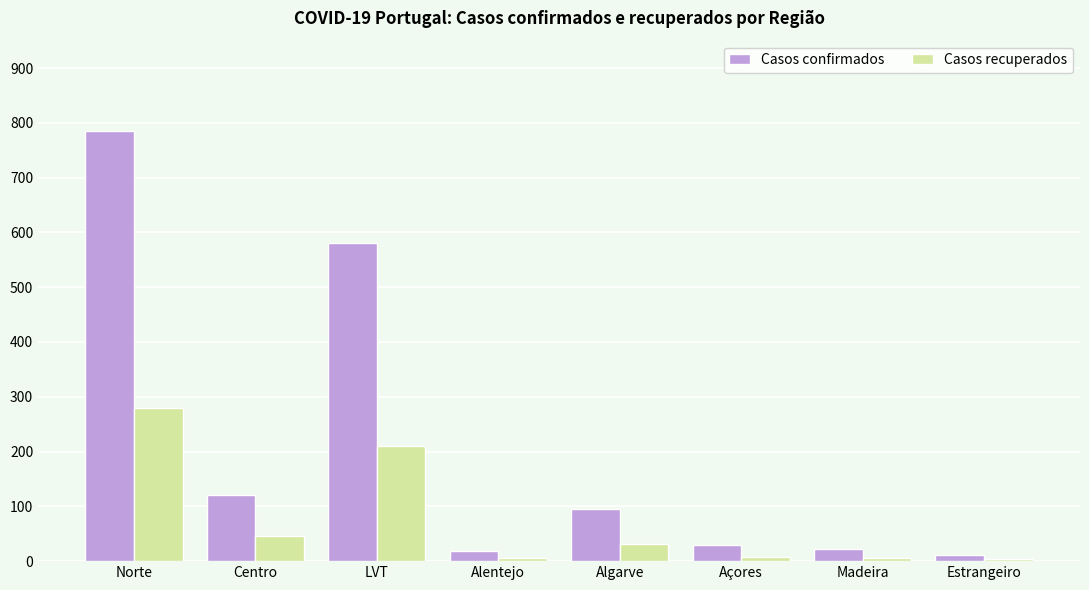

What is the spread (max minus min) of values at Centro?

75